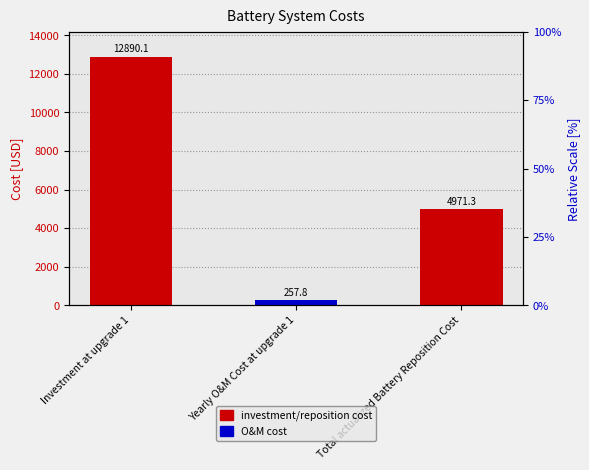

Which has a higher value, Yearly O&M Cost at upgrade 1 or Investment at upgrade 1?

Investment at upgrade 1